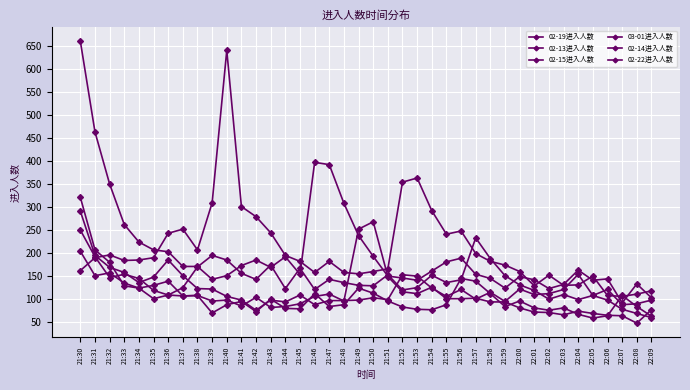

Which series changed the most between 21:39 and 22:09?

02-13进入人数